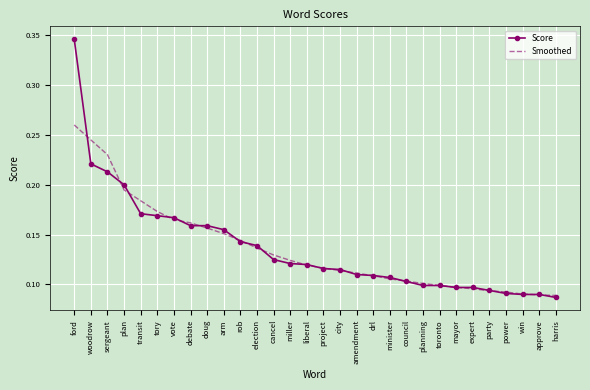

Between which two adjacent categories do Score and Smoothed first intersect?

ford and woodrow